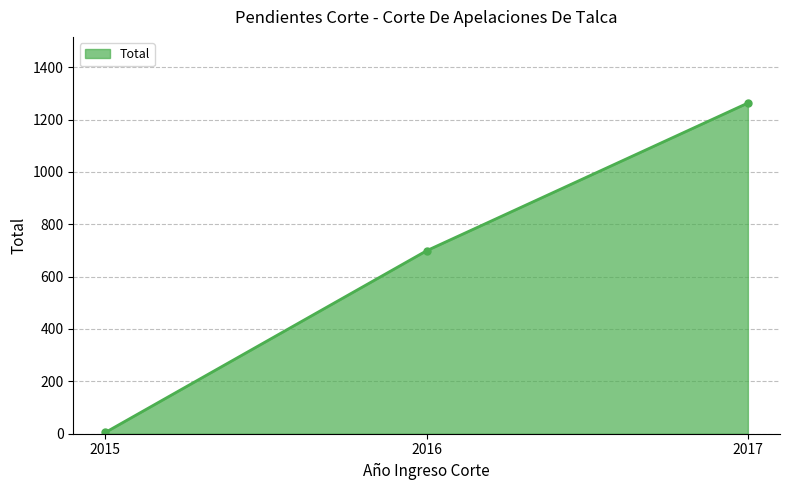

How many data points are less than 699?

1